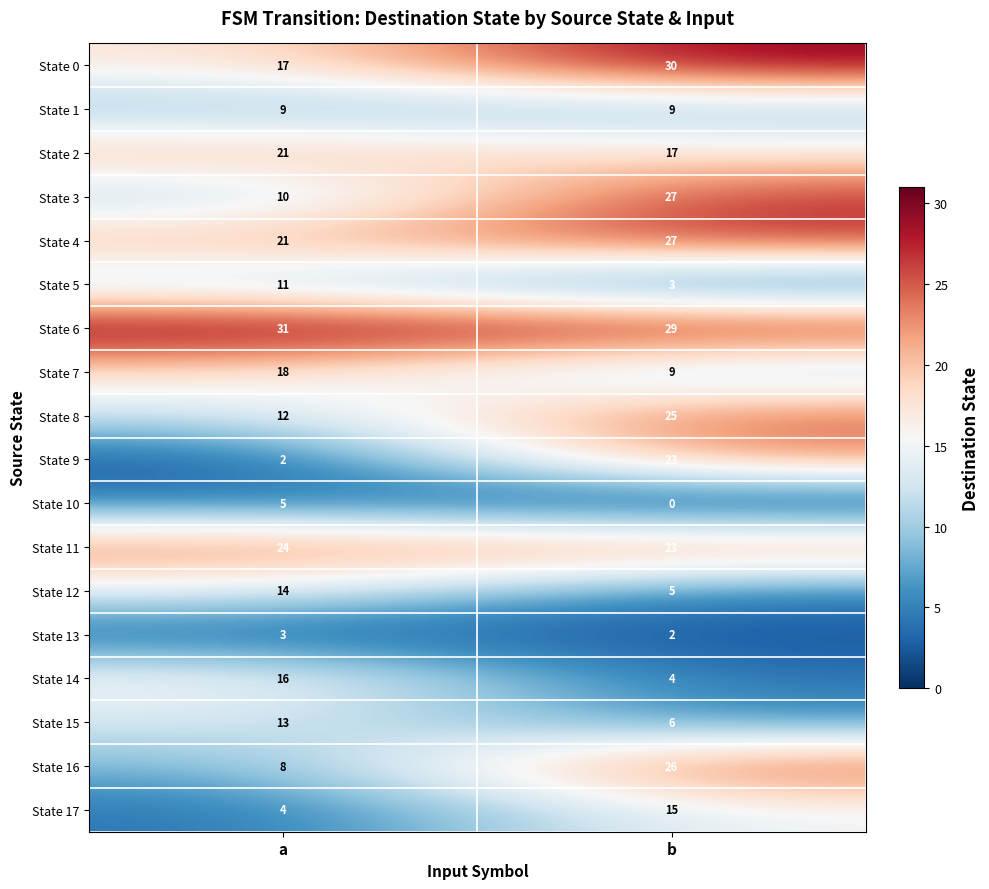

Which category has the lowest value in the State 17 series?

a